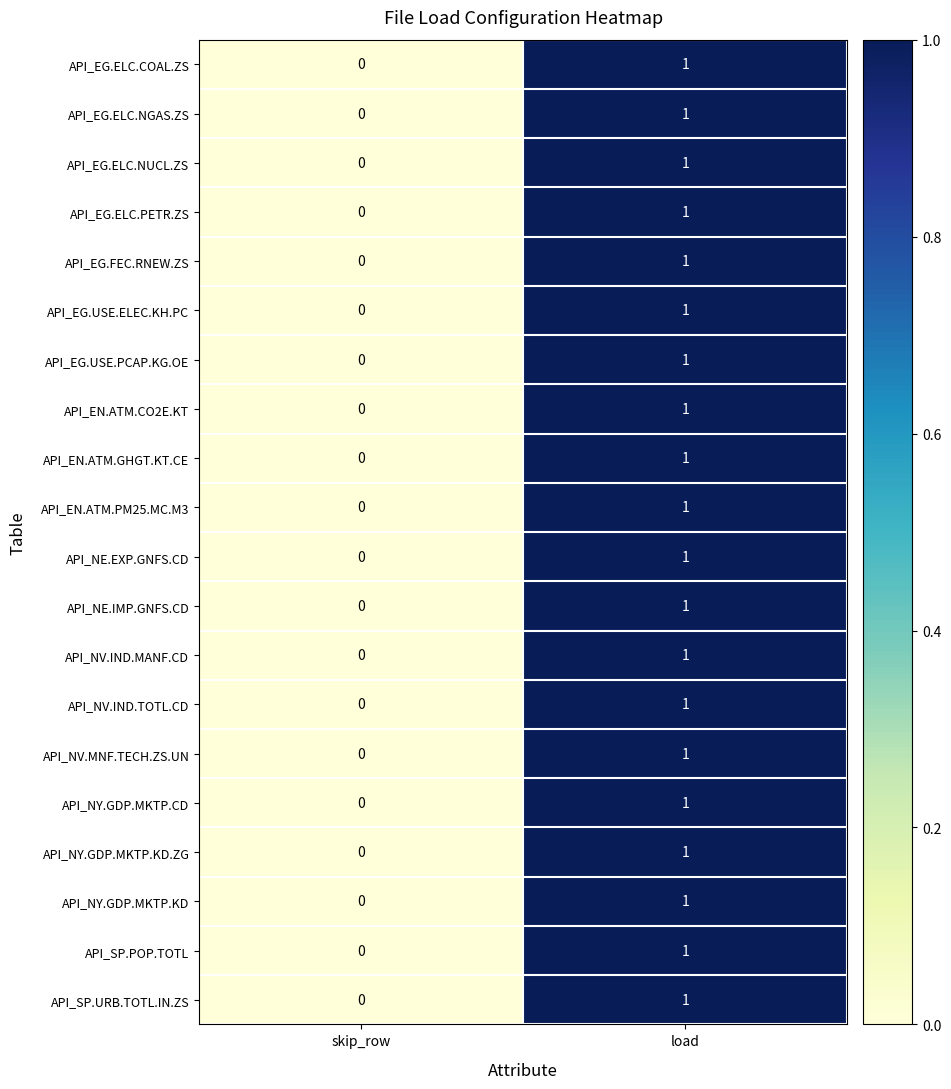

Rank the categories by API_NV.IND.TOTL.CD value from highest to lowest.

load, skip_row